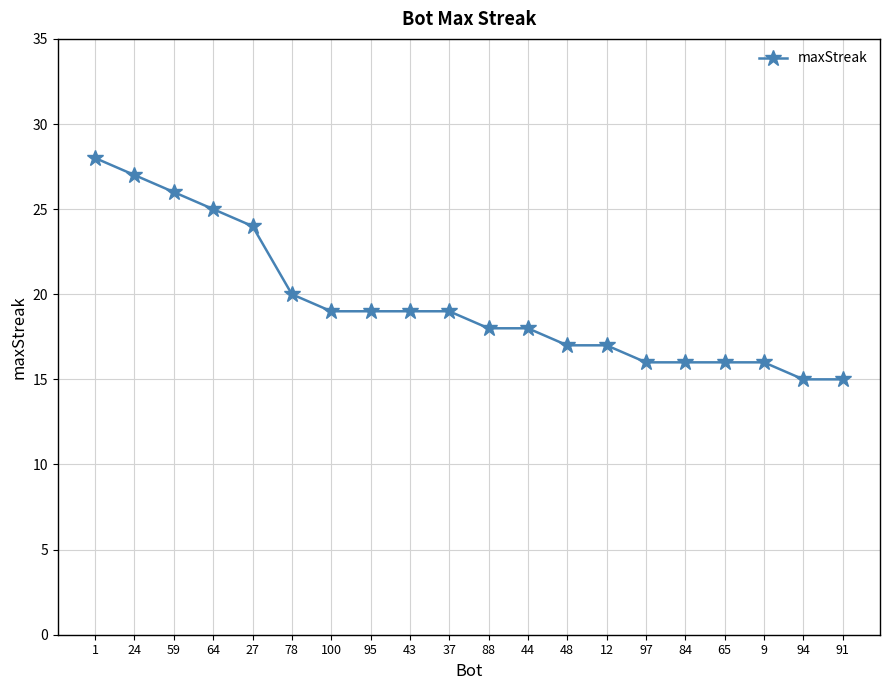

What is the label of the 5th point from the left?

27